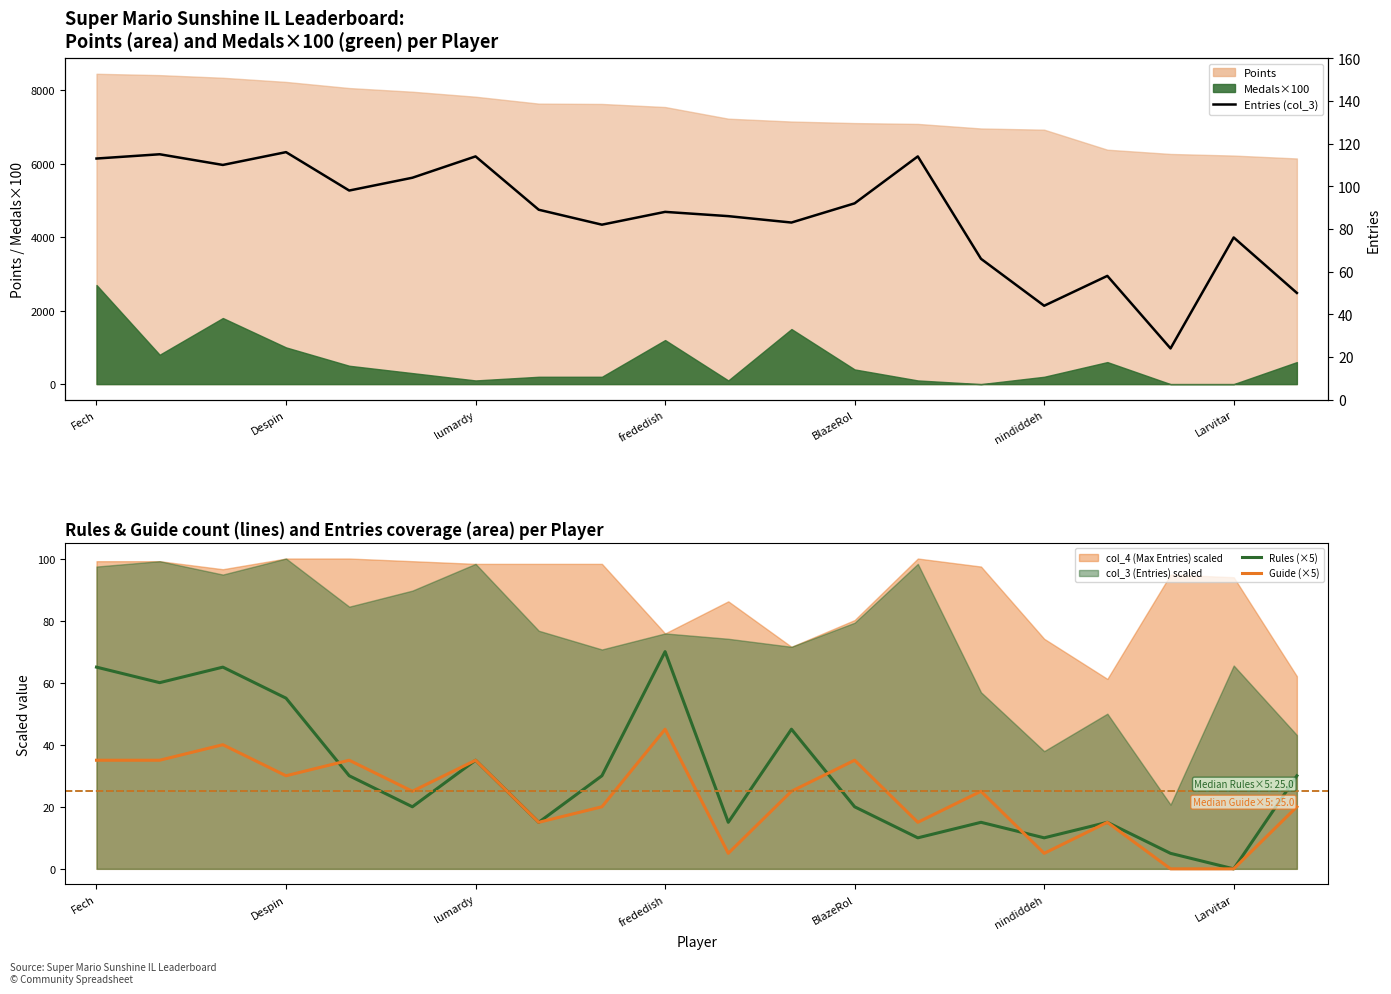

How many categories are shown in the chart?

20